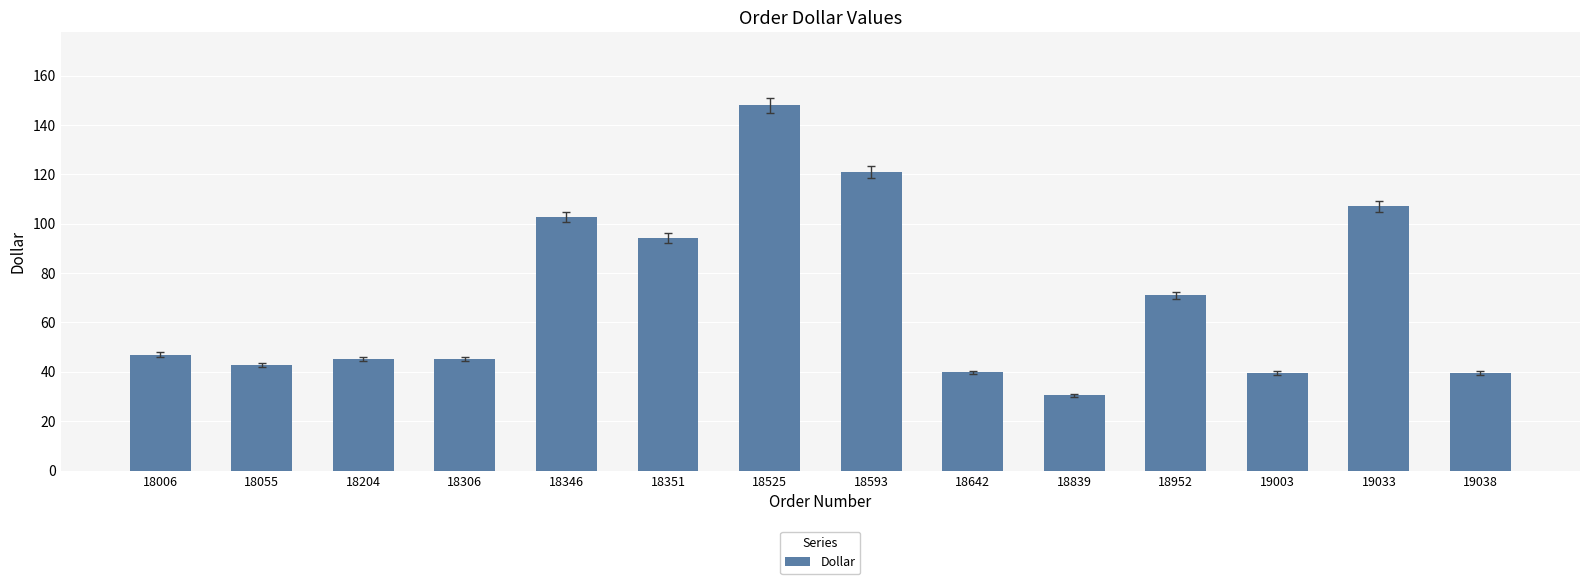

What is the sum of all values?

973.2